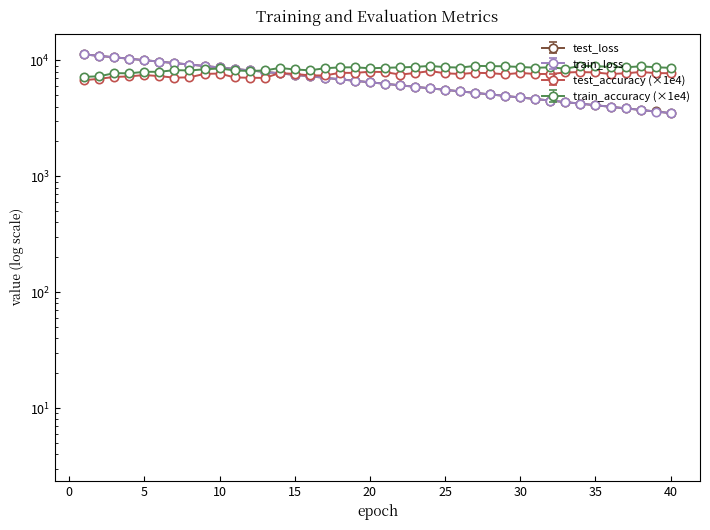

What is the sum of all train_loss values?

269500.8